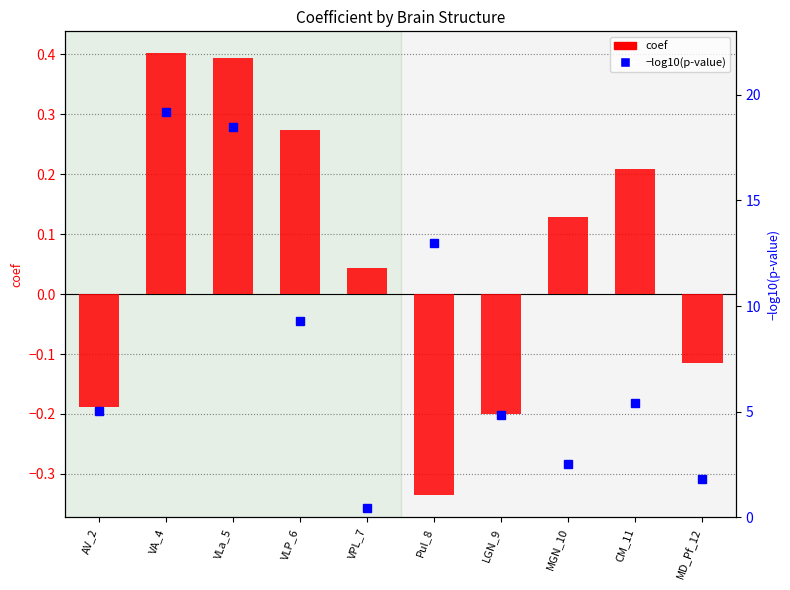

What is the difference between the maximum and minimum values in the coef series?

0.7